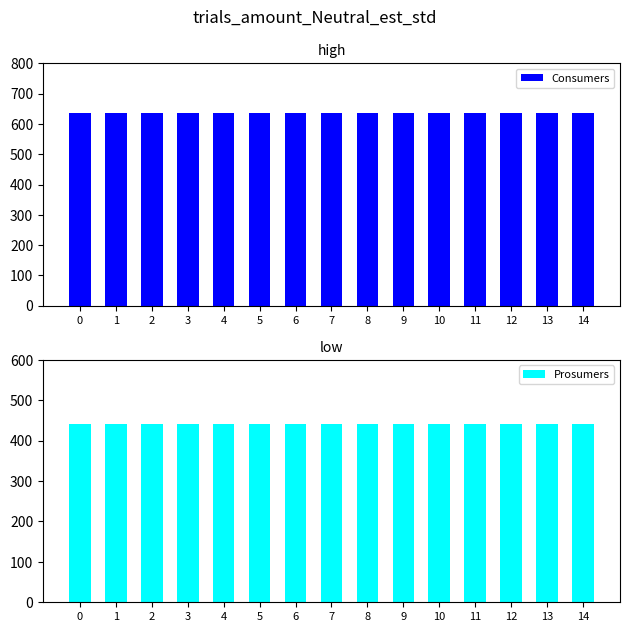

Does the chart contain stacked bars?

No